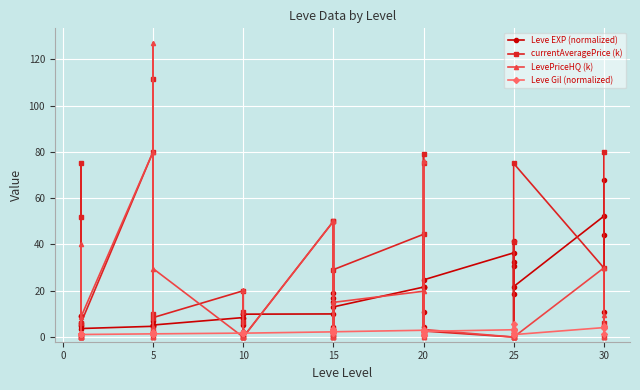

What is the value of the currentAveragePrice (k) point at the 15th from the left?

6.6